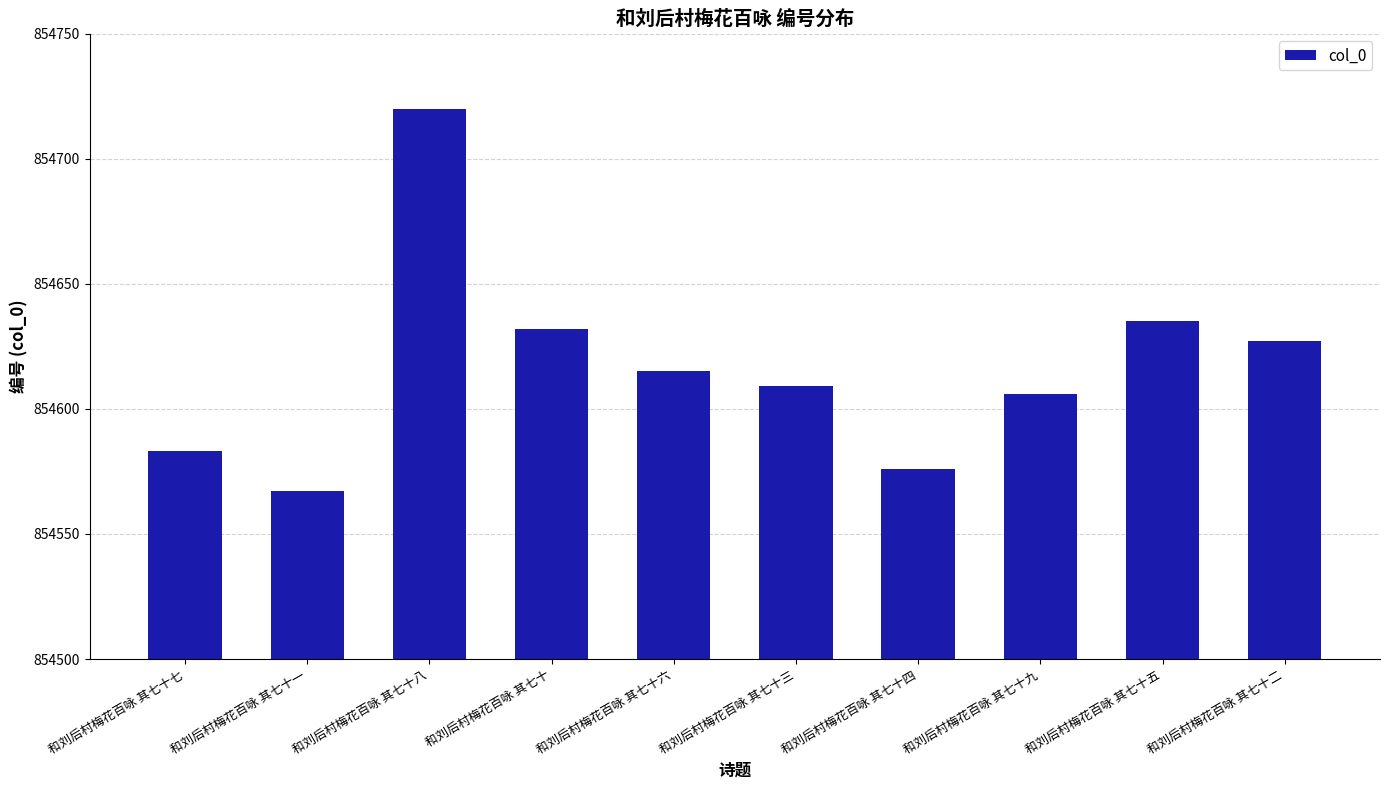

Which label corresponds to the smallest value in the chart?

和刘后村梅花百咏 其七十一